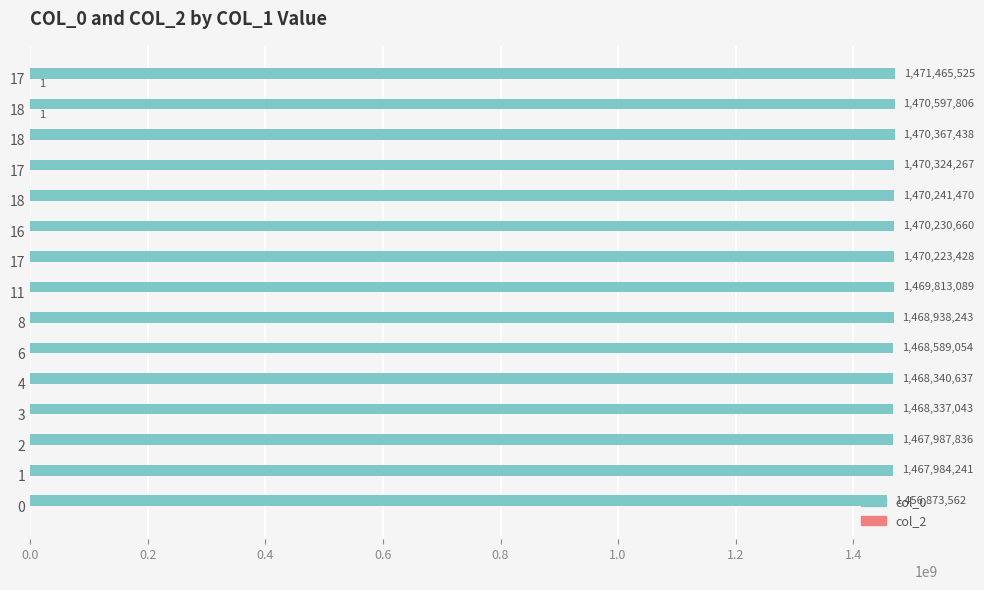

How many categories are shown in the chart?

15